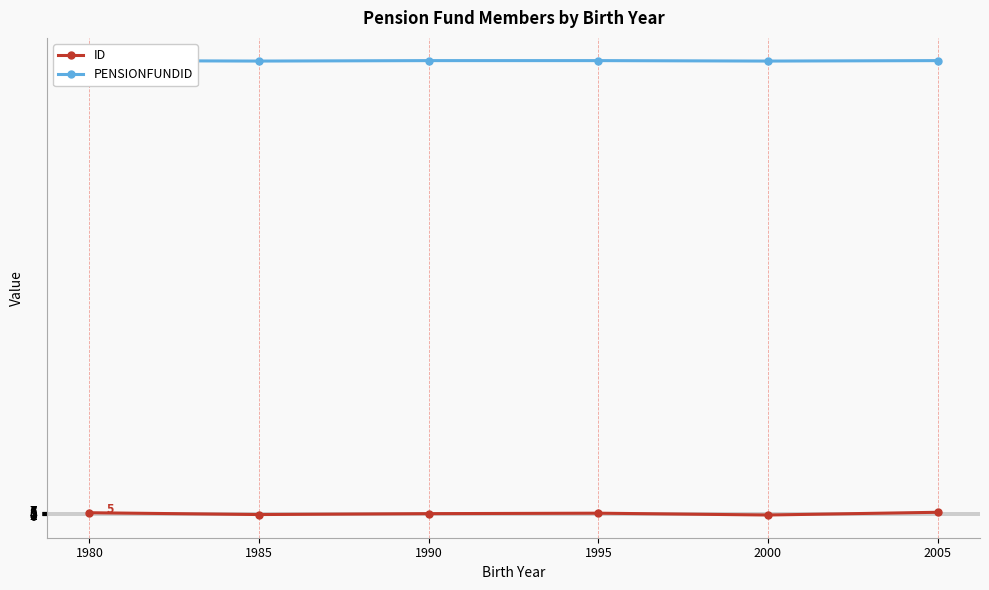

Rank the series by their average value, from highest to lowest.

PENSIONFUNDID, ID